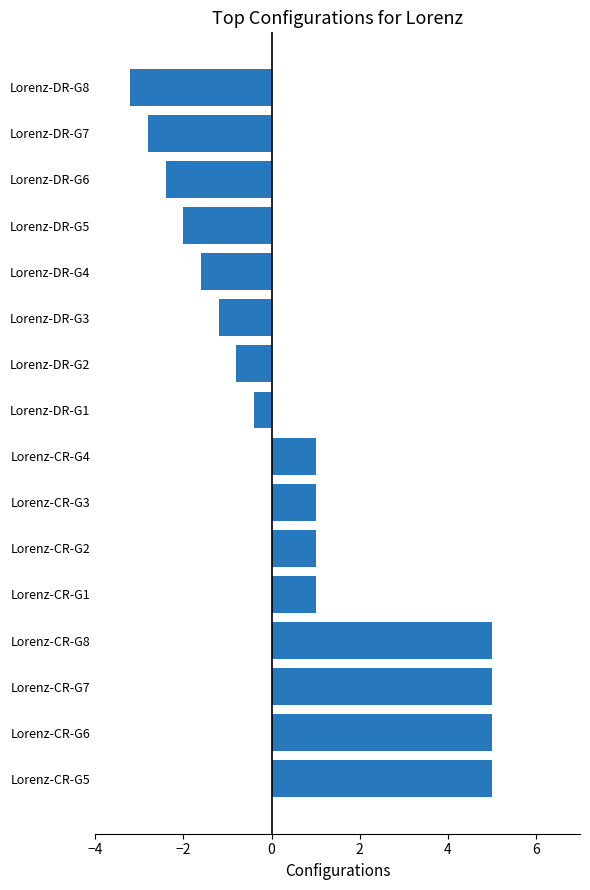

True or false: the data shows -3.3 at Lorenz-DR-G5.

False